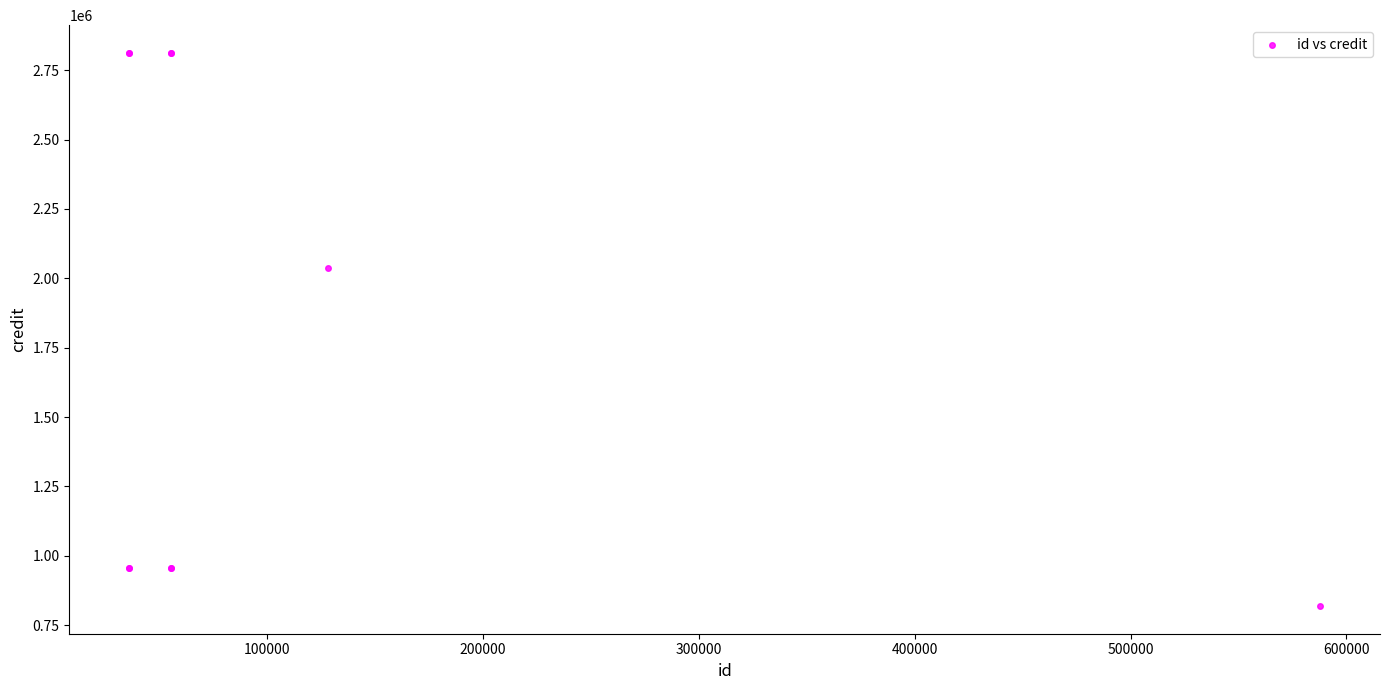

What Y value in the scatter plot is closest to 1815836?

2037085